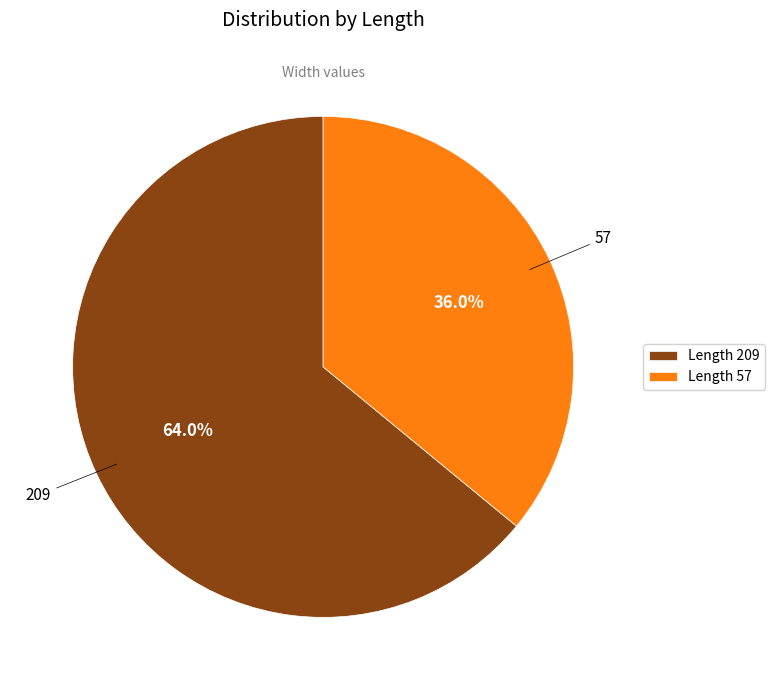

Rank the categories by value from lowest to highest.

57, 209